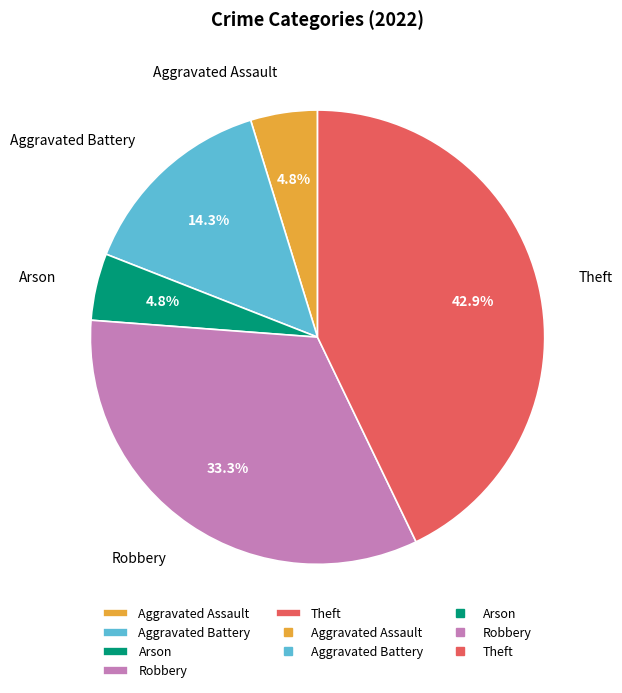

Does Aggravated Assault account for over 50% of the chart?

No